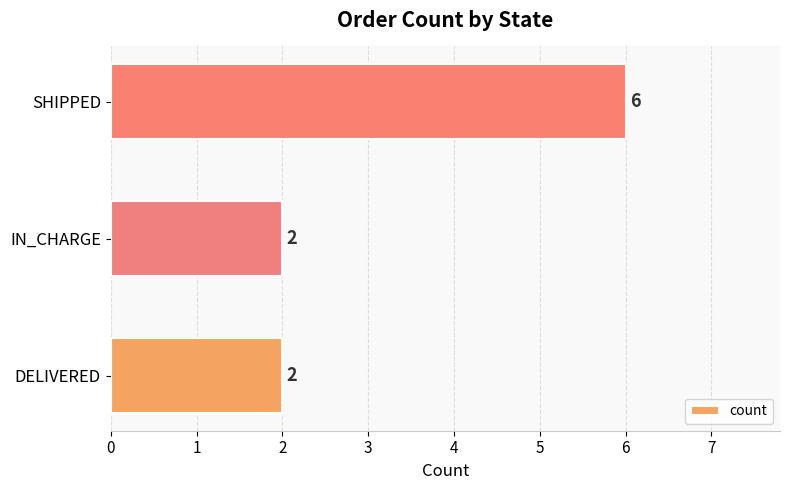

How many values are between 2 and 6?

3